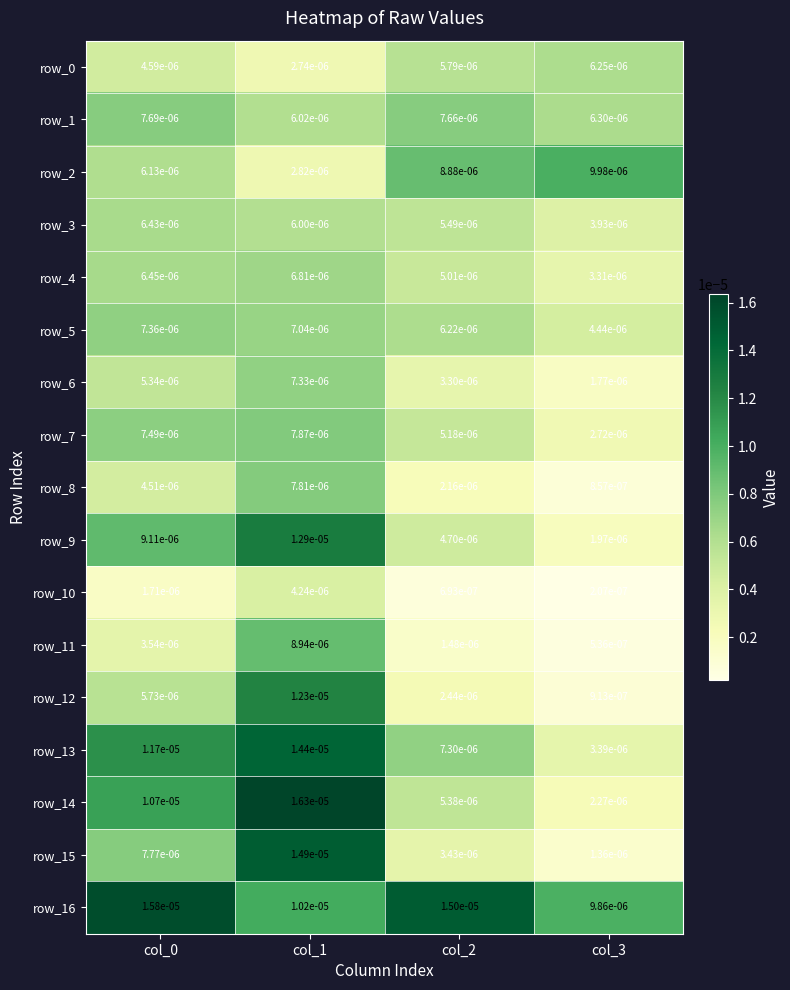

Is the value of row_5 at col_3 greater than the value of row_7 at col_2?

No